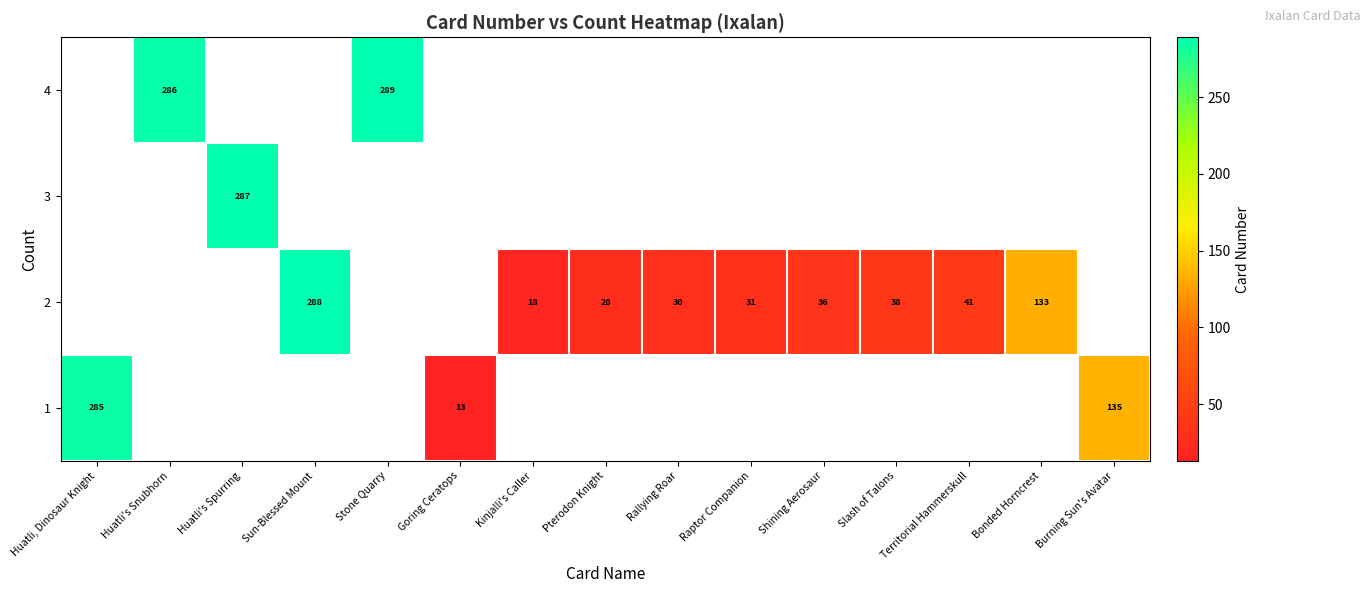

Is it true that row_2 equals 18.0 at Kinjalli's Caller?

True